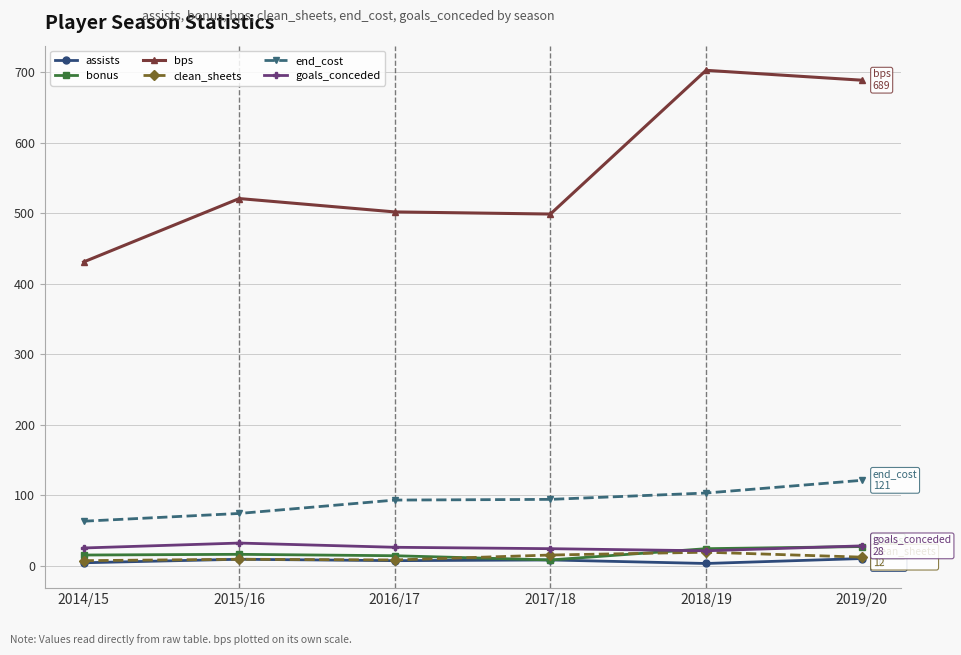

What is the maximum value for bps?

703